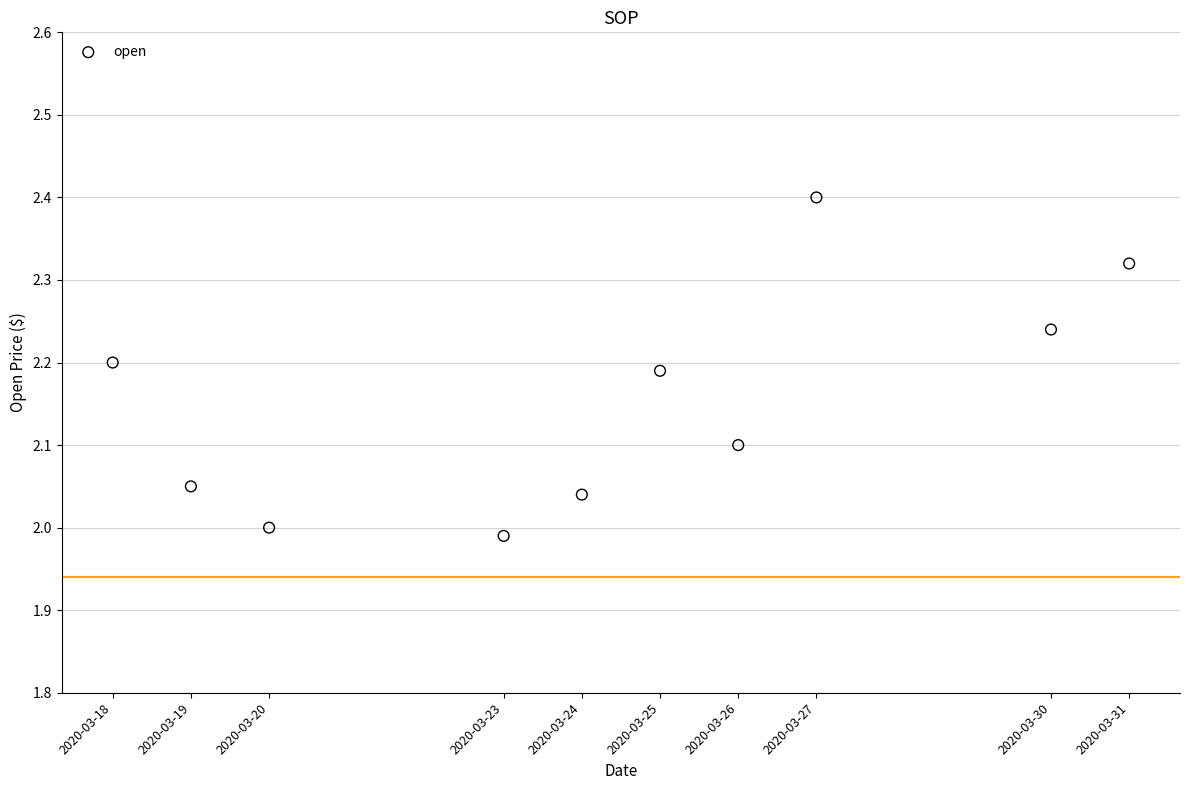

What is the range of Y values (max minus min)?

0.4